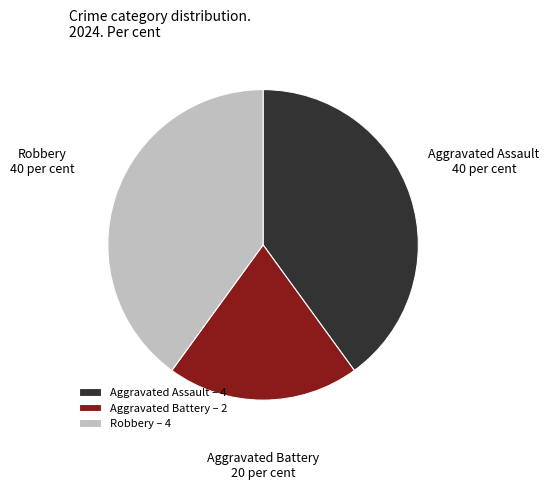

Count the number of slices in the pie.

3